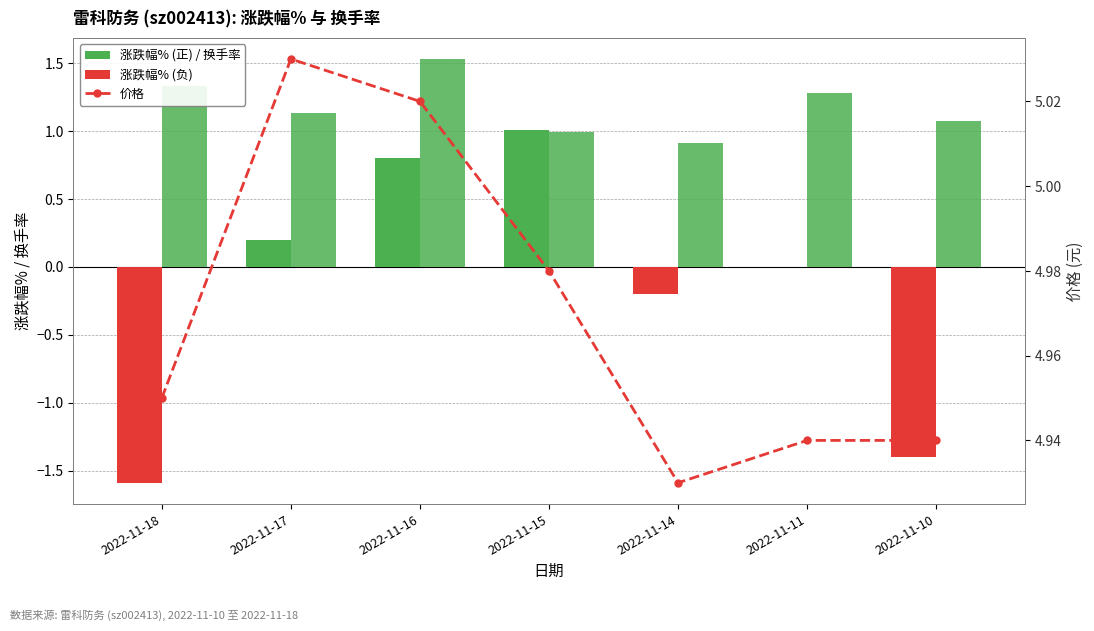

Is the value of 价格 at 2022-11-14 greater than the value of 涨跌幅% at 2022-11-10?

Yes